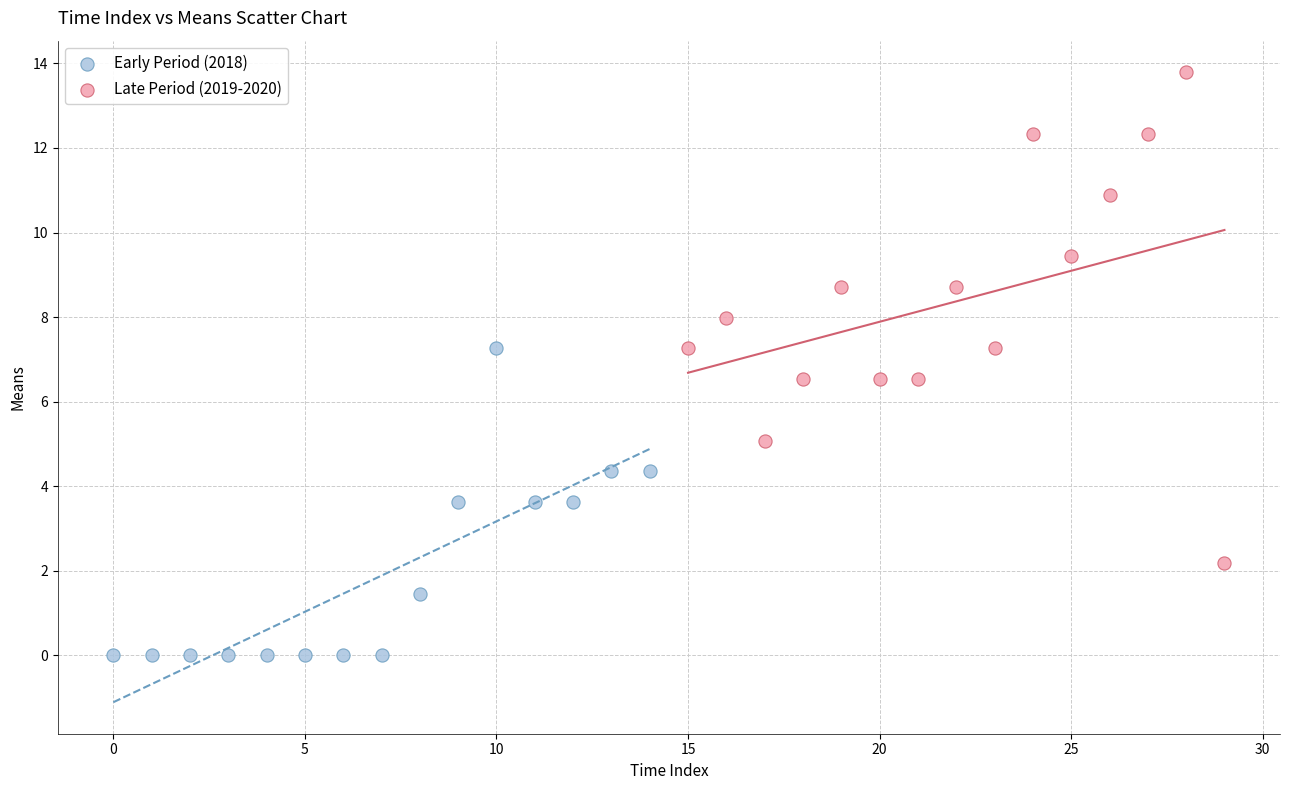

Which series reaches the maximum Y coordinate?

Late Period (2019-2020)